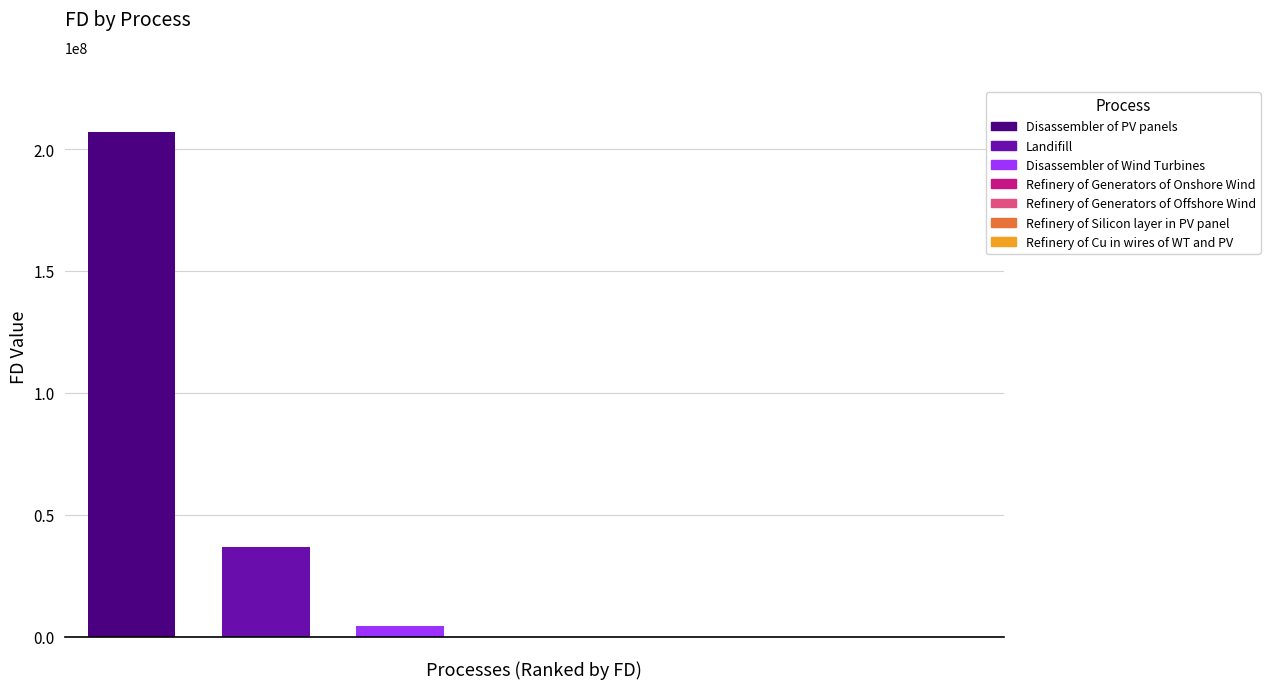

List the labels in order of value, smallest first.

Refinery of Generators of Onshore Wind, Refinery of Generators of Offshore Wind, Refinery of Silicon layer in PV panel, Refinery of Cu in wires of WT and PV, Disassembler of Wind Turbines, Landifill, Disassembler of PV panels